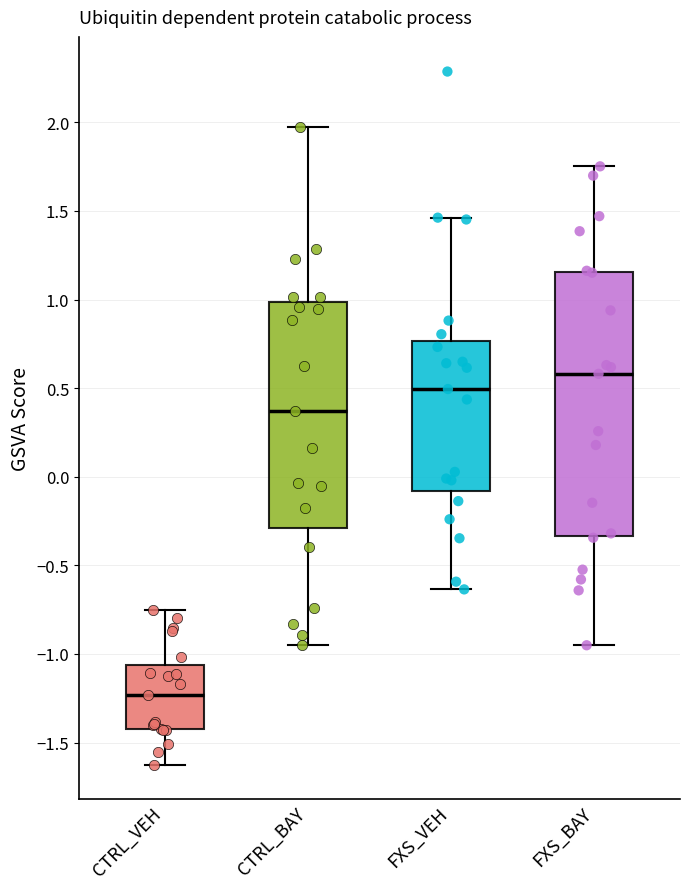

Where does the lower whisker of the box for CTRL_VEH end on the y-axis? The values are not printed on the chart, so give them approximately, as read against the axis.

-1.60